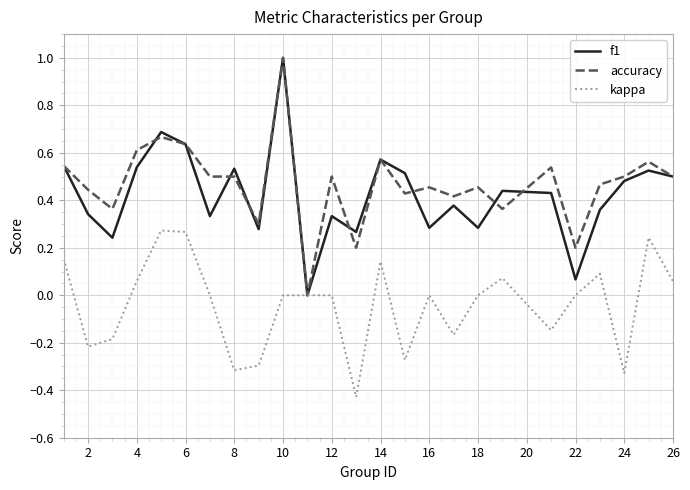

What is the greatest value displayed?

1.0